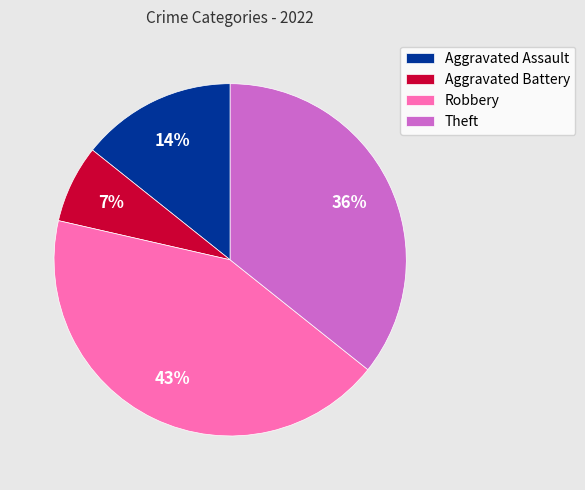

To the nearest percent, what percentage of the pie is Aggravated Battery?

7%